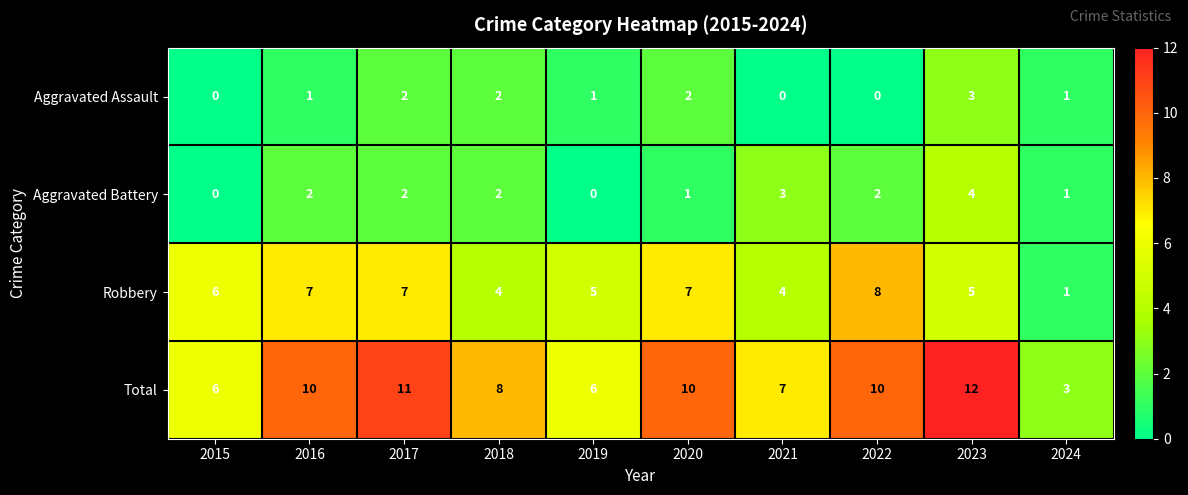

Is it true that Aggravated Assault equals 2 at 2019?

False